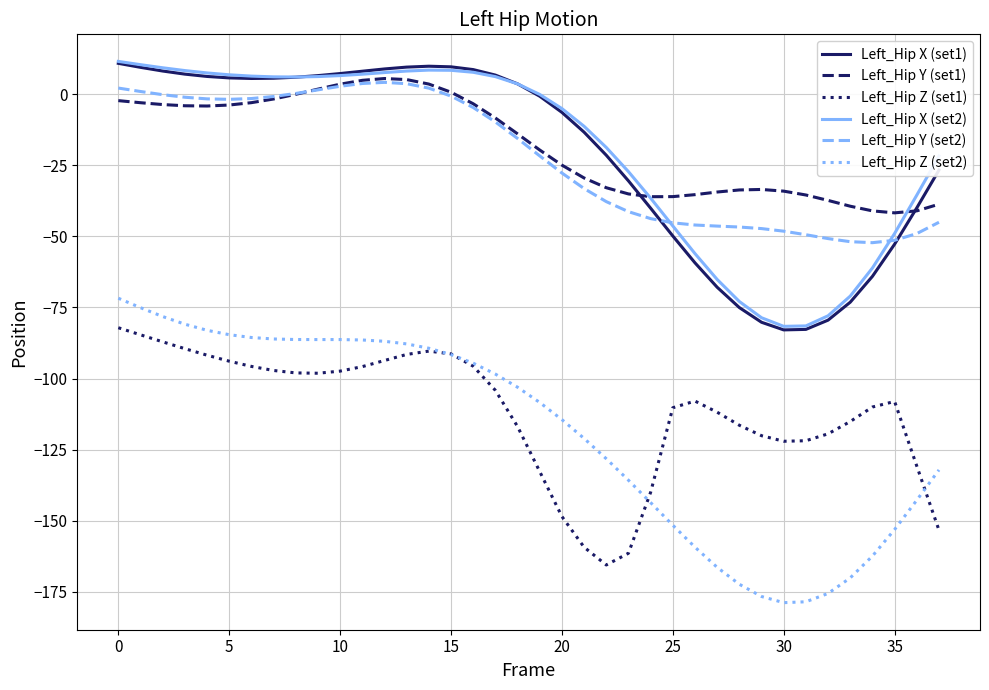

True or false: Left_Hip X (set2) and Left_Hip Z (set2) cross at least once.

False